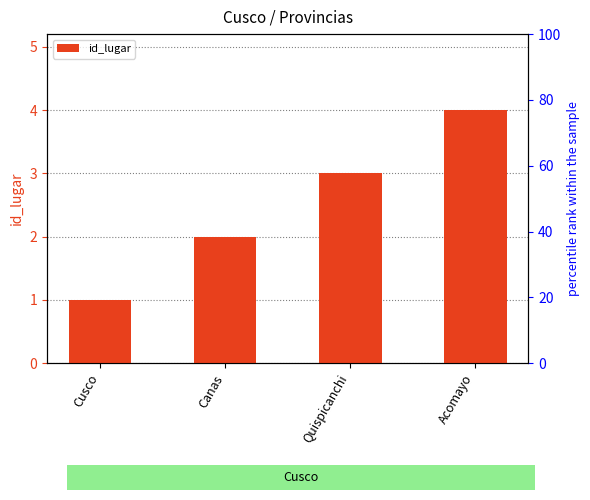

Which label corresponds to the largest value in the chart?

Acomayo